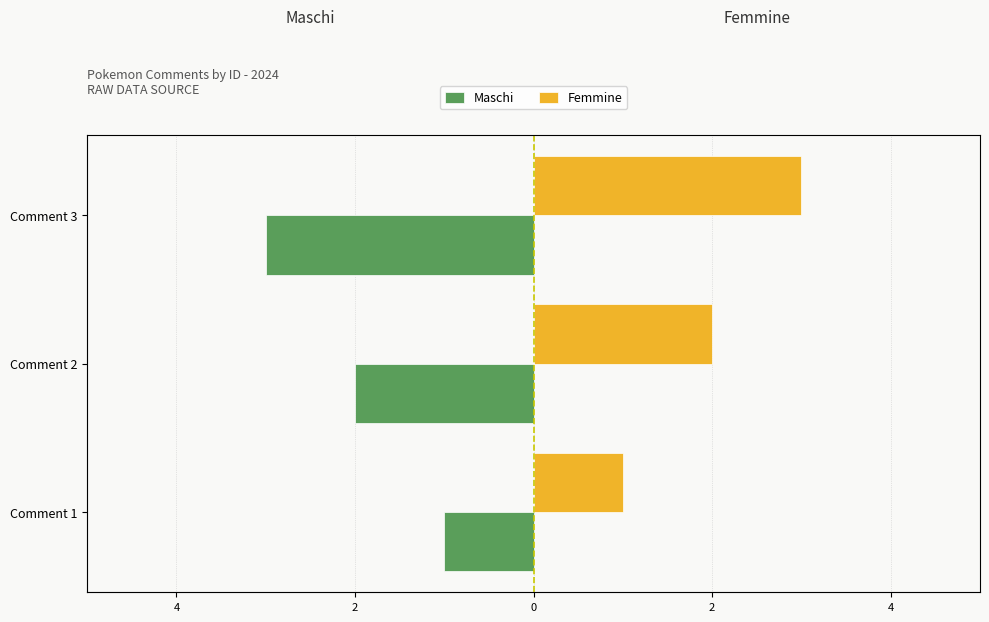

At how many categories does at least one series exceed 2?

1